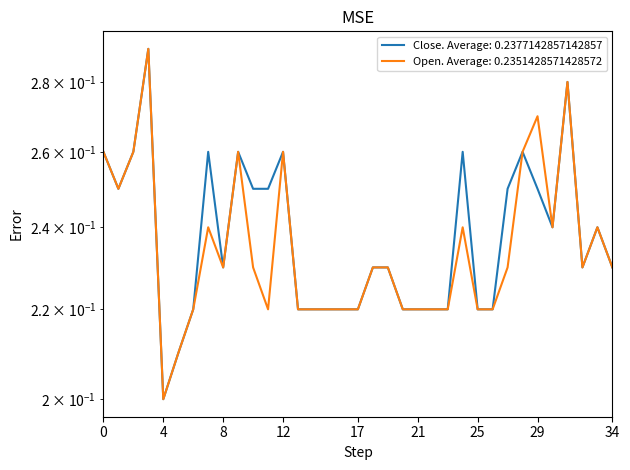

What is the difference between the maximum and minimum values in the Close series?

0.1